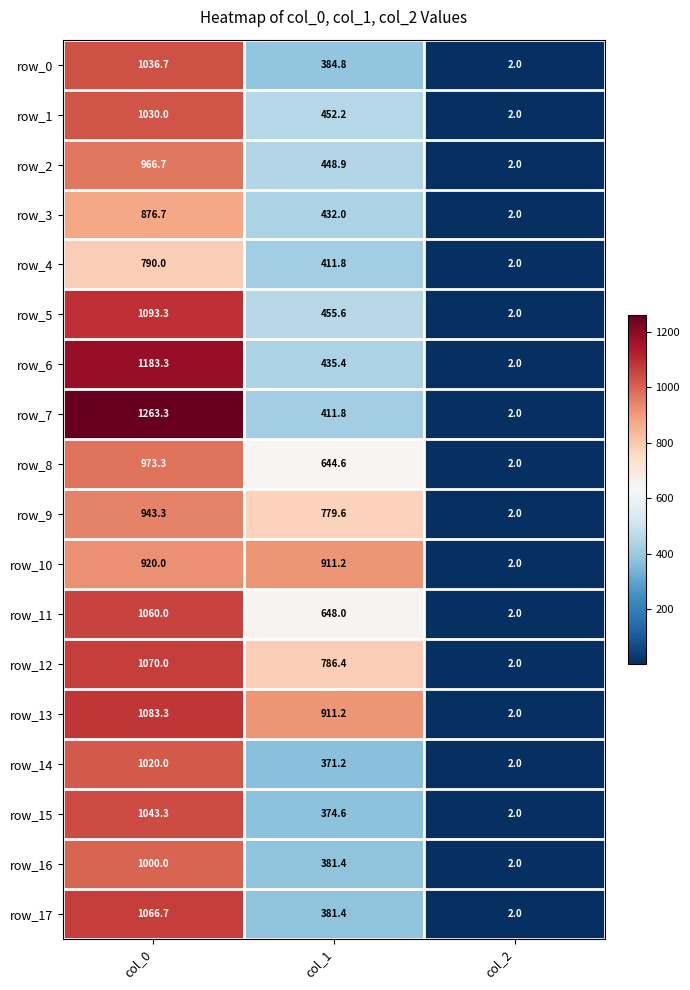

Reading left to right, list all the values displayed in this chart.

row_0: 1036.7	384.8	2.0
row_1: 1030.0	452.2	2.0
row_2: 966.7	448.9	2.0
row_3: 876.7	432.0	2.0
row_4: 790.0	411.8	2.0
row_5: 1093.3	455.6	2.0
row_6: 1183.3	435.4	2.0
row_7: 1263.3	411.8	2.0
row_8: 973.3	644.6	2.0
row_9: 943.3	779.6	2.0
row_10: 920.0	911.2	2.0
row_11: 1060.0	648.0	2.0
row_12: 1070.0	786.4	2.0
row_13: 1083.3	911.2	2.0
row_14: 1020.0	371.2	2.0
row_15: 1043.3	374.6	2.0
row_16: 1000.0	381.4	2.0
row_17: 1066.7	381.4	2.0